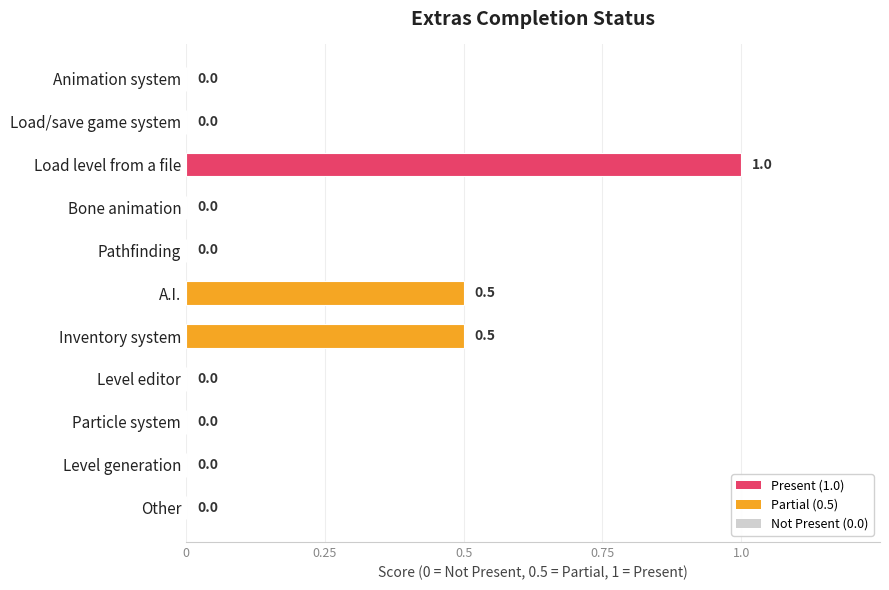

Reading bottom to top, what are all the values shown in this chart?

Other=0.0	Level generation=0.0	Particle system=0.0	Level editor=0.0	Inventory system=0.5	A.I.=0.5	Pathfinding=0.0	Bone animation=0.0	Load level from a file=1.0	Load/save game system=0.0	Animation system=0.0